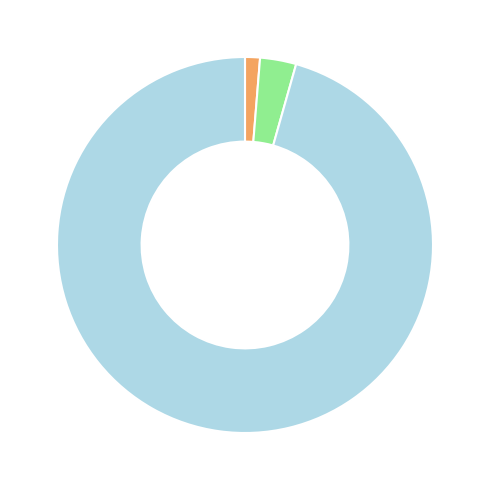

Does any single category account for the majority?

Yes